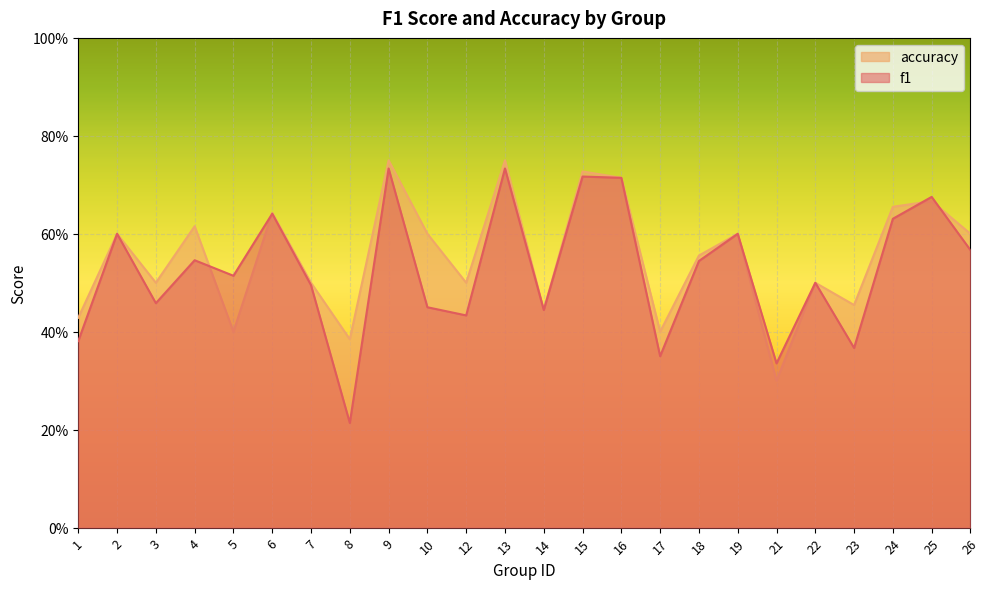

Does the chart display data point markers on the line(s)?

No